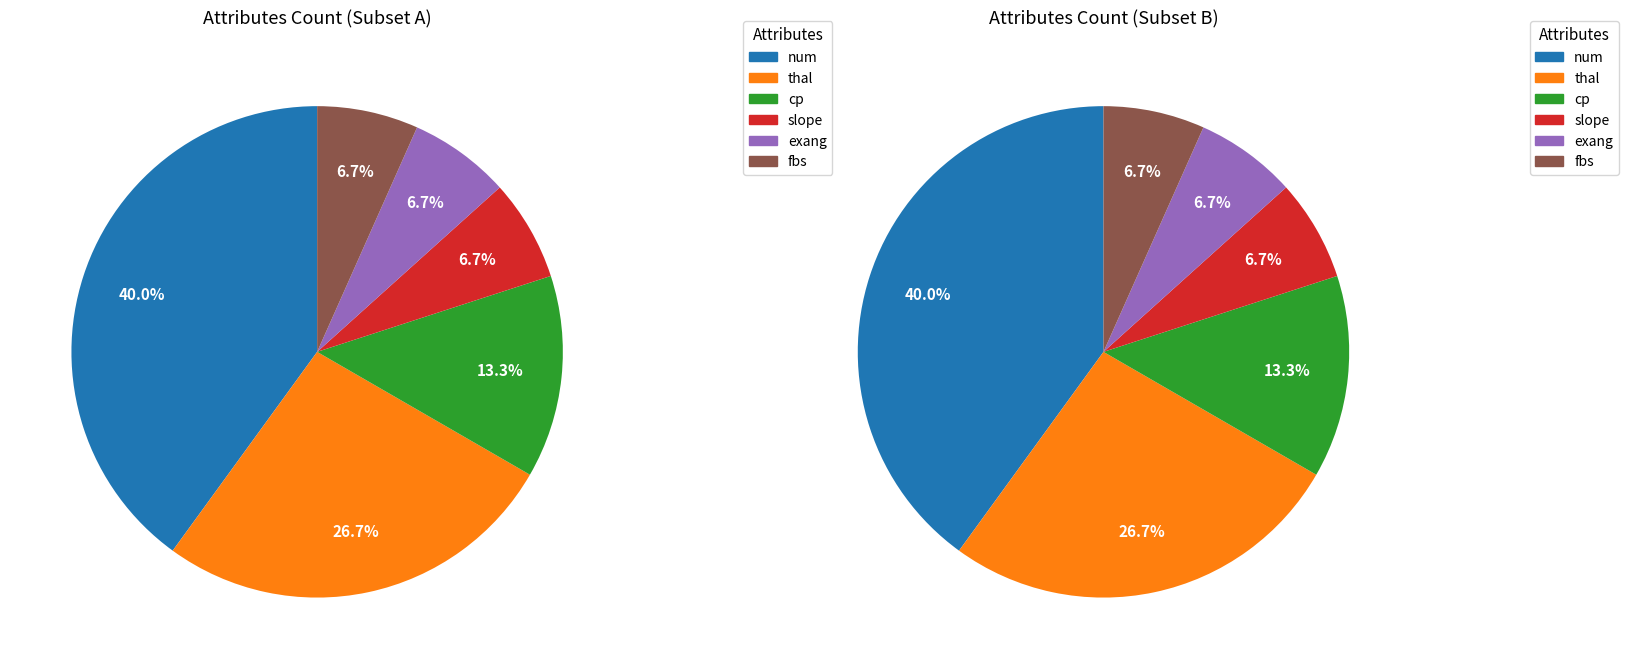

Does exang account for over 50% of the chart?

No